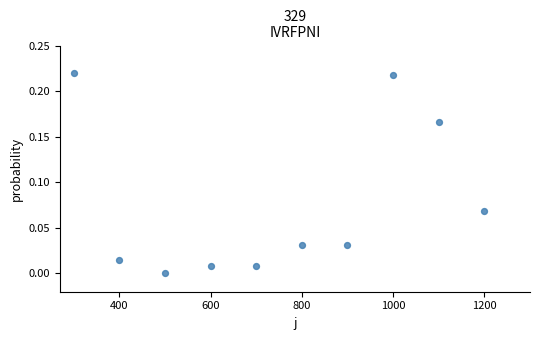

What is the range of X values (max minus min)?

900.0